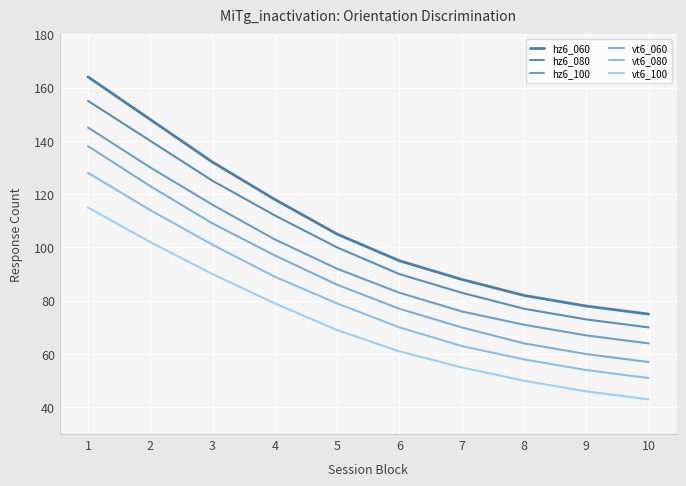

How many values in the hz6_060 series are below 105?

5